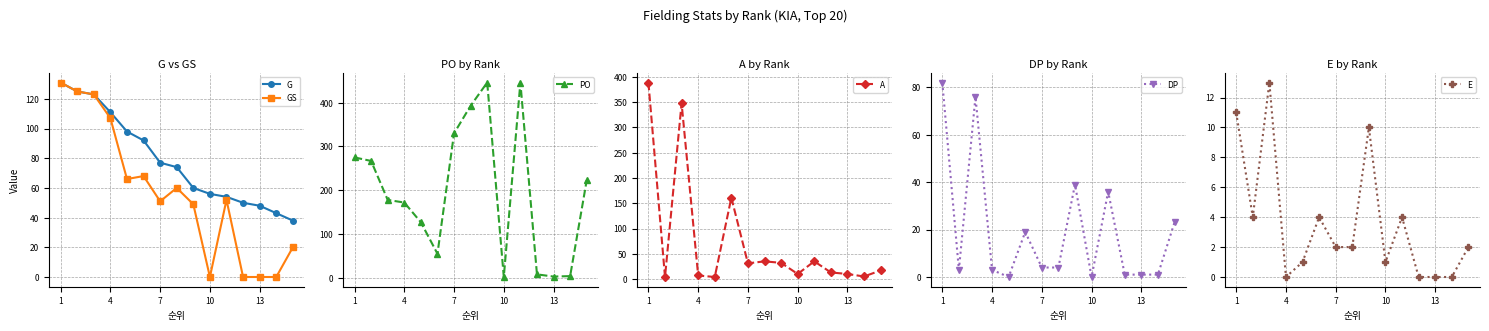

True or false: PO has more than 1 interior local peaks.

True